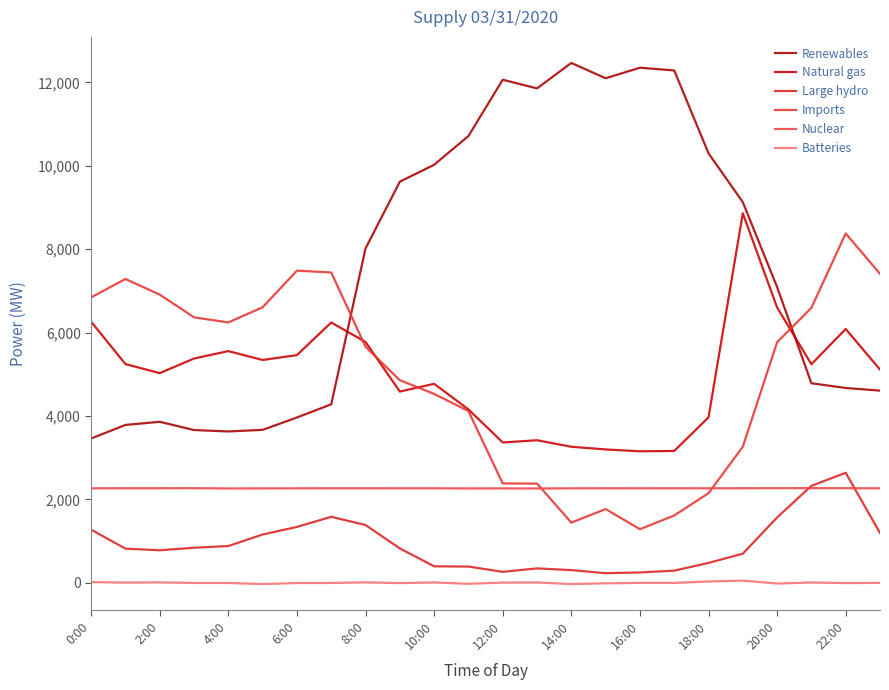

How many interior local peaks does the Natural gas series have?

6